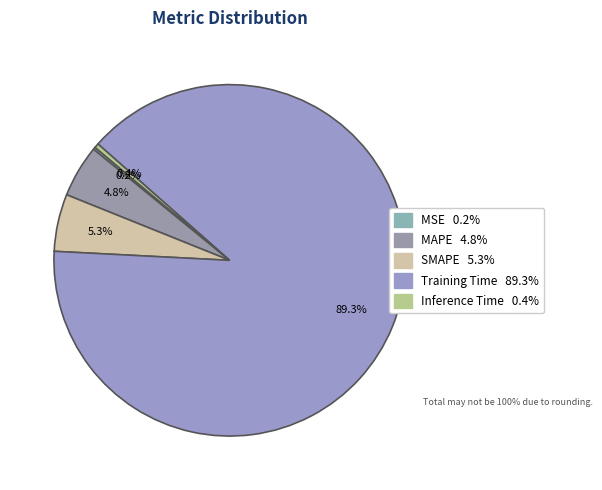

Which category has the biggest portion of the pie?

Training Time